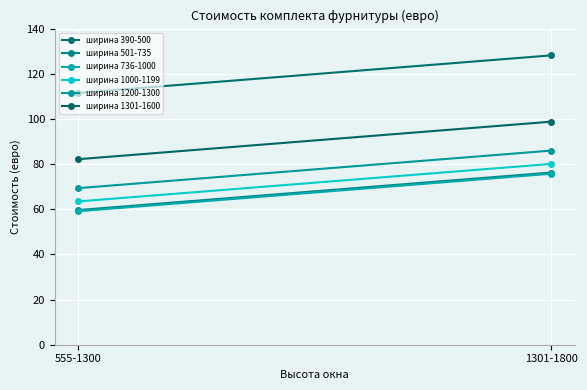

What position from the right is 1301-1800?

1